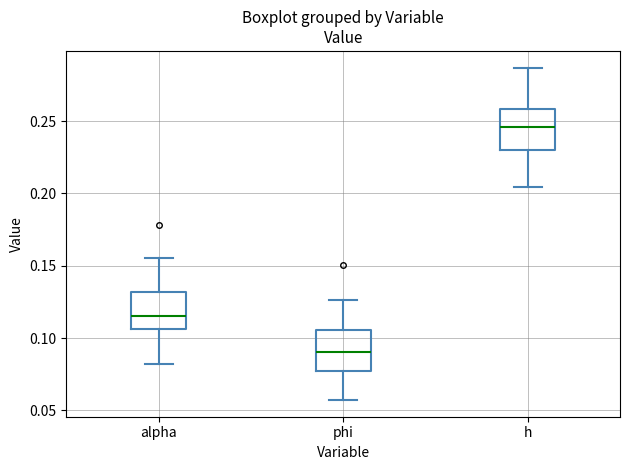

Which box has the lowest median line?

phi